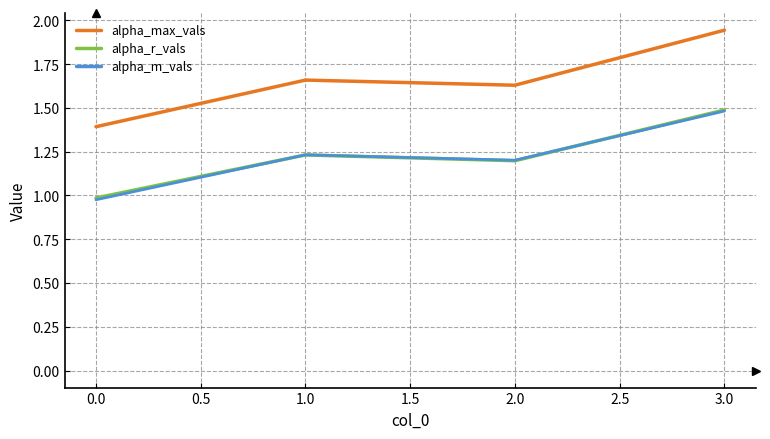

Rank the categories by alpha_max_vals value from highest to lowest.

3.0, 1.0, 2.0, 0.0